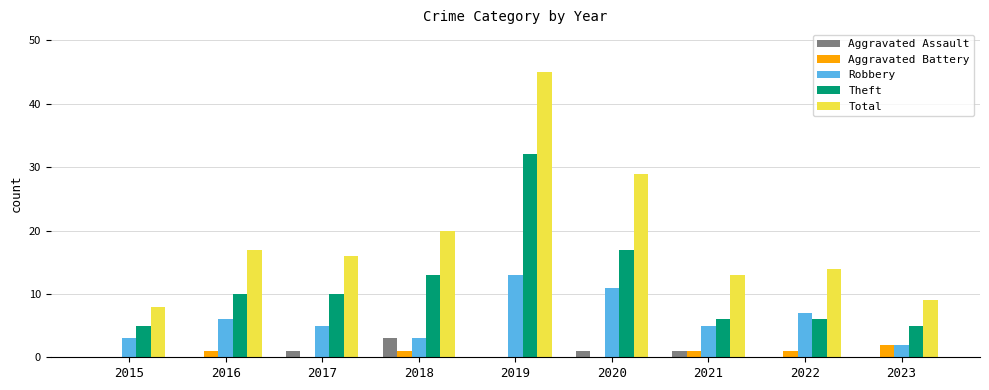

At which label is Robbery closest to 7?

2022